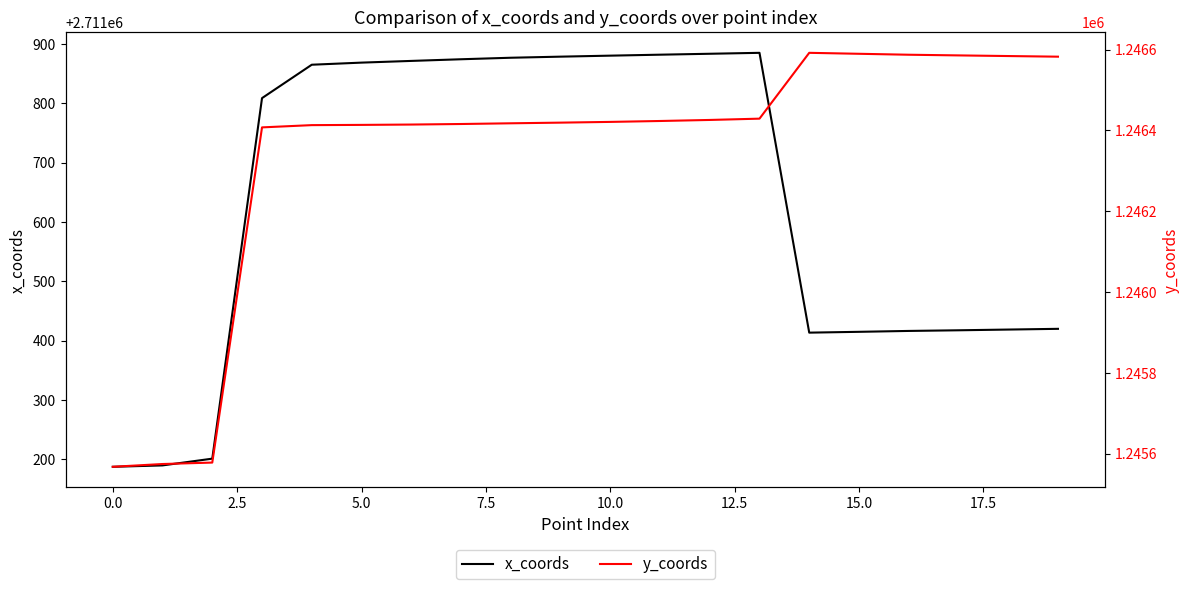

What is the average value of the x_coords series?

2711632.5